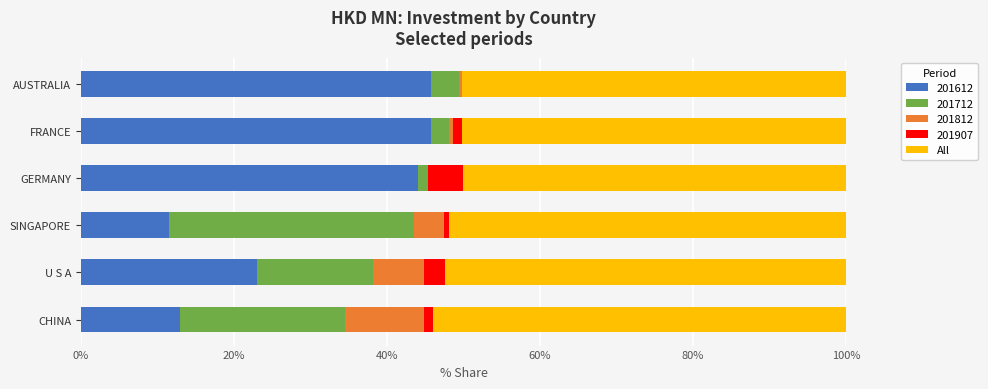

What is the maximum value for 201612?

45.8